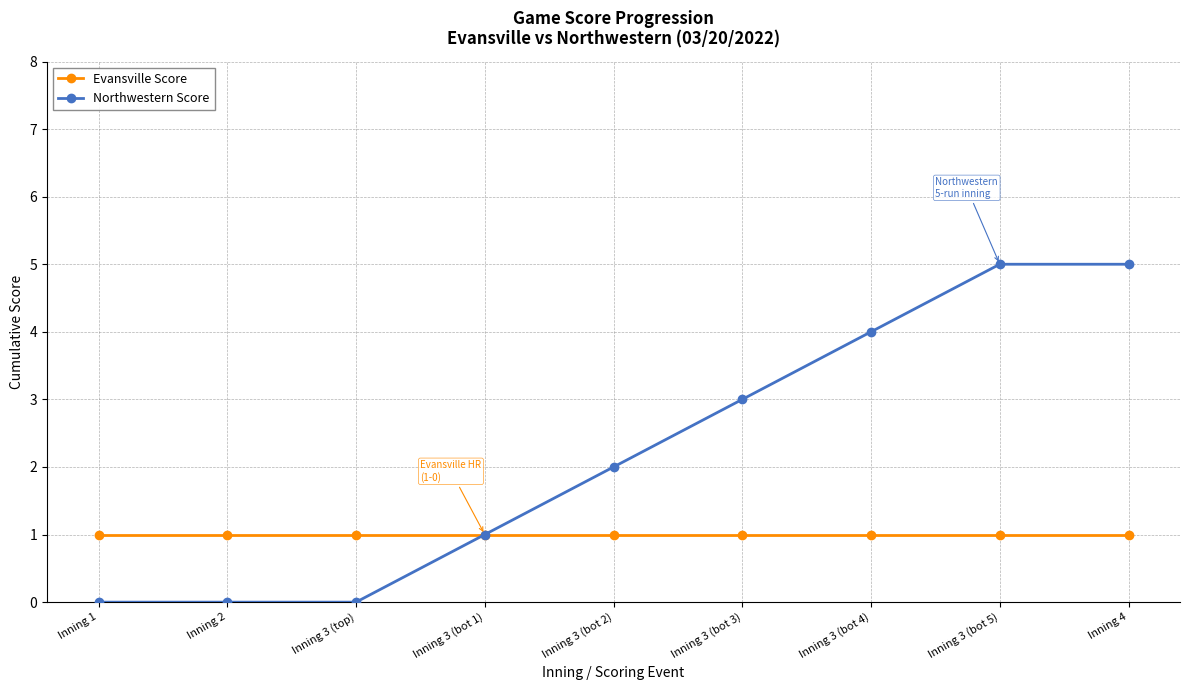

The value of Evansville Score at Inning 4 is 1. True or false?

True